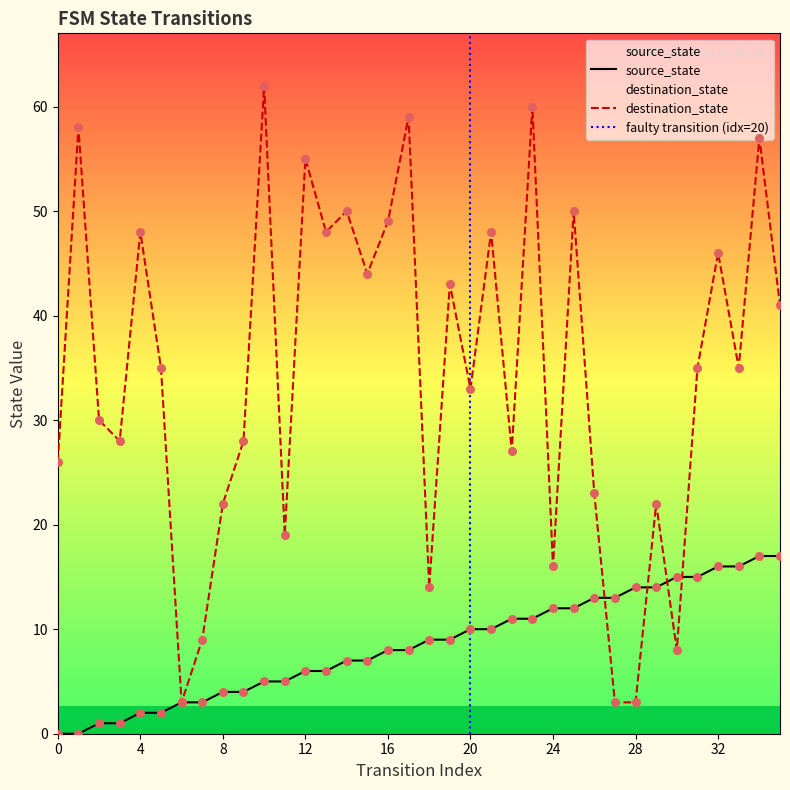

Which series reaches the minimum Y coordinate?

source_state